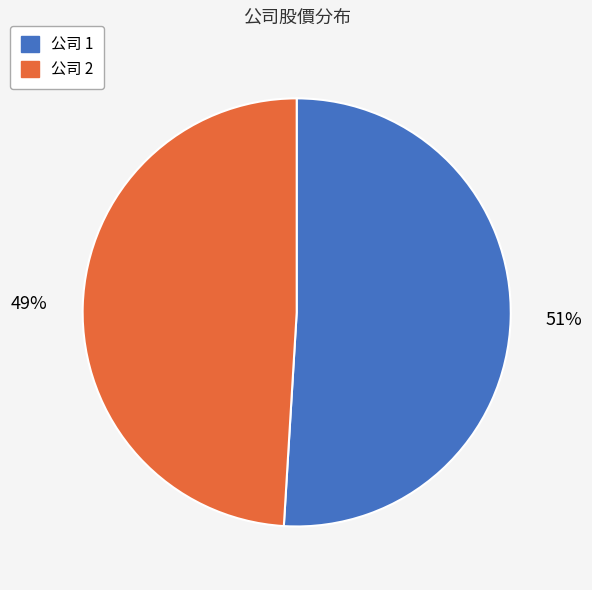

How many segments does this pie chart have?

2